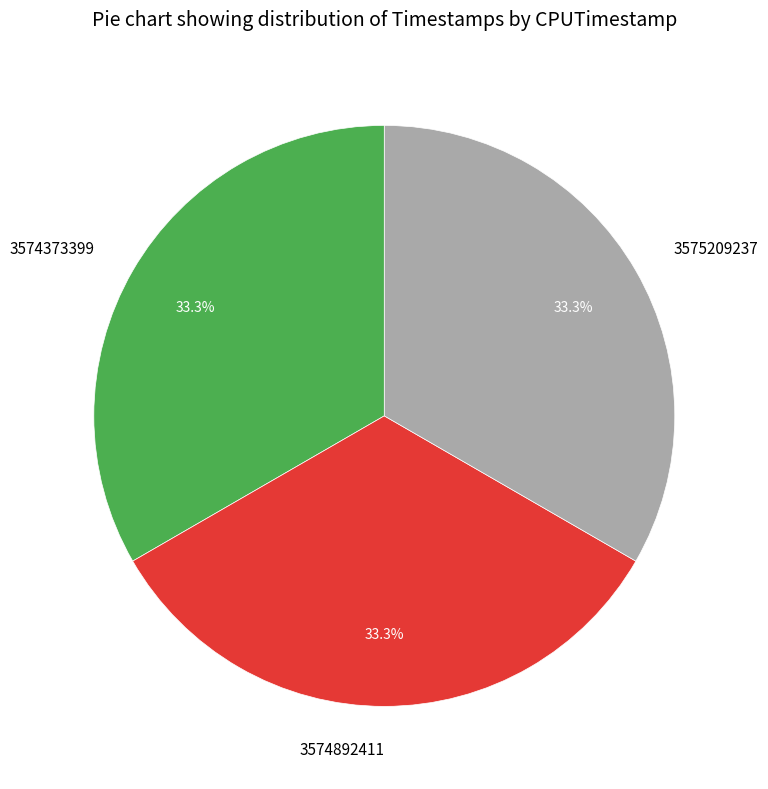

How many slices are in this pie chart?

3